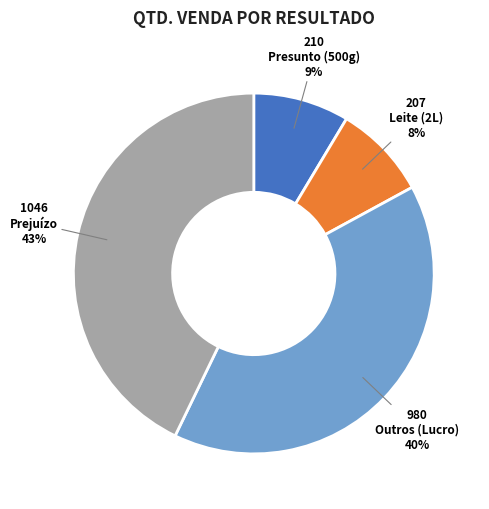

Which has a higher value, Prejuízo or Outros (Lucro)?

Prejuízo